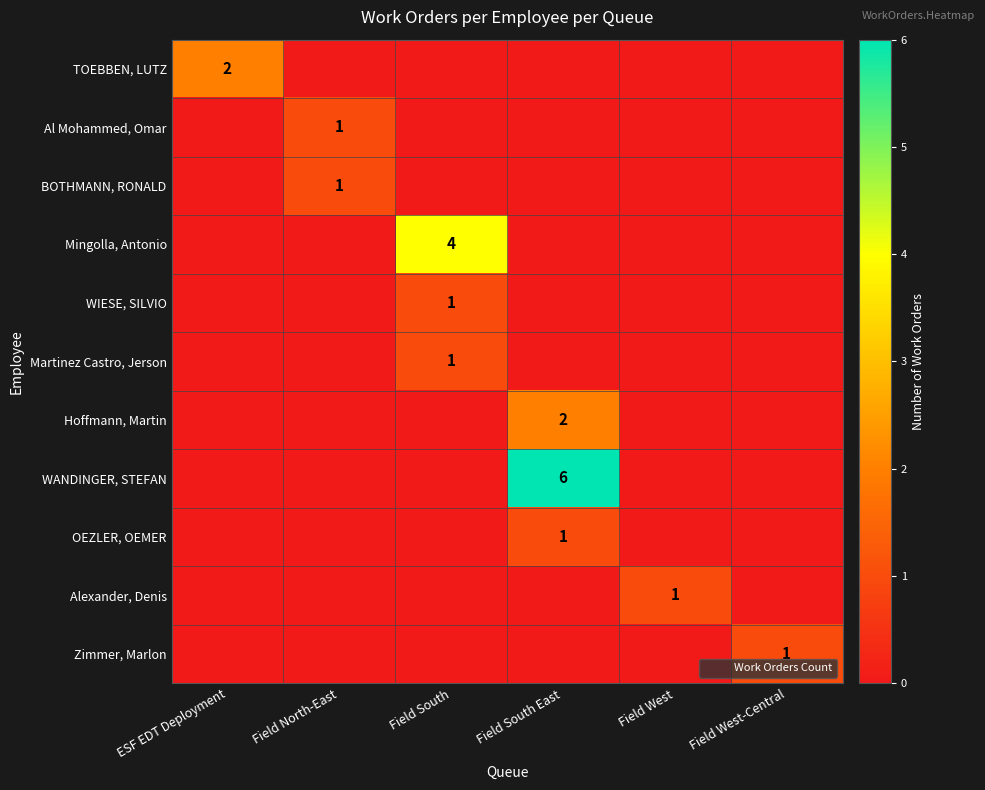

Which category has the highest value in the BOTHMANN, RONALD series?

Field North-East